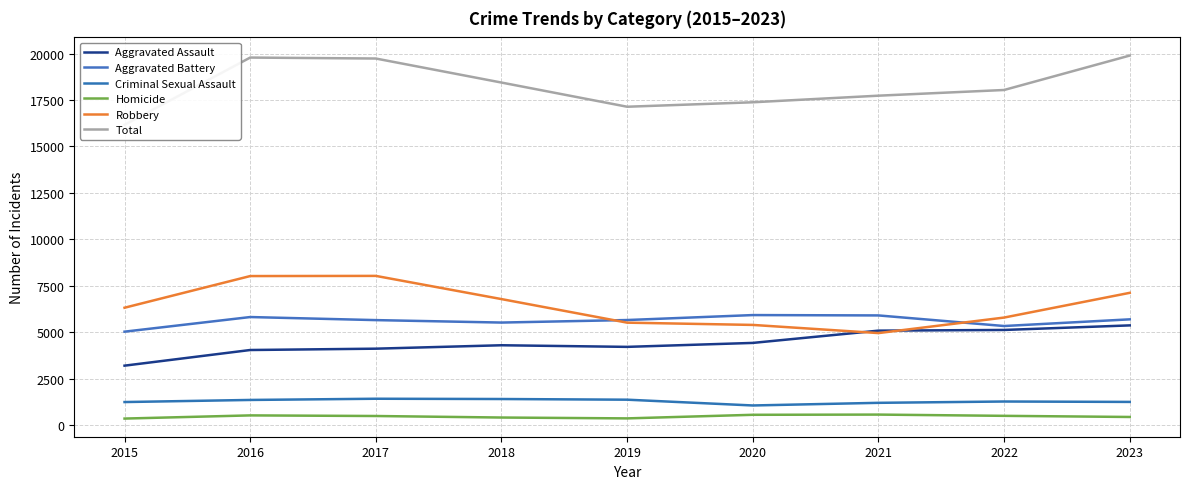

True or false: Robbery and Total cross at least once.

False